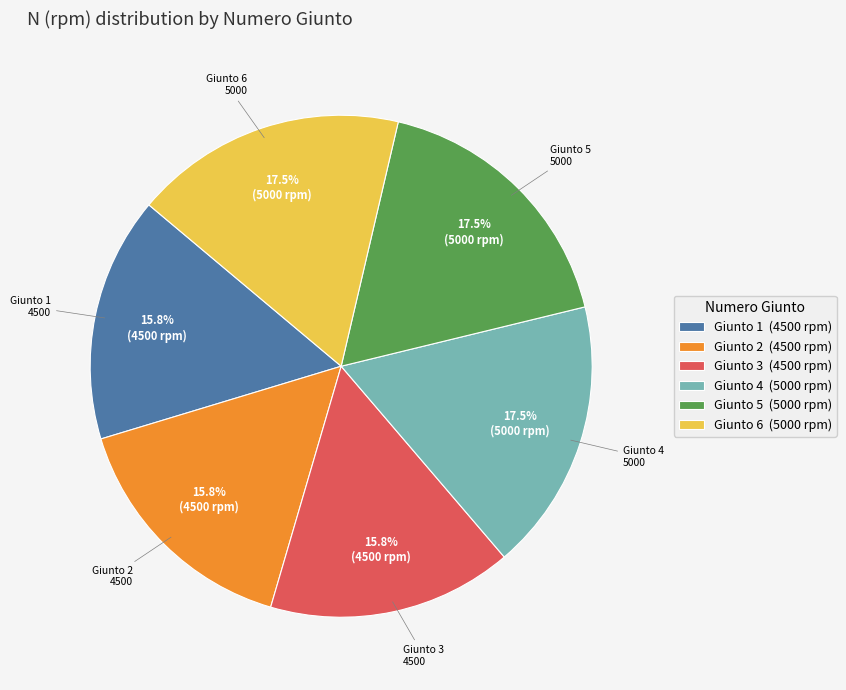

To the nearest percent, what is the difference between the largest and smallest slice percentages?

2%